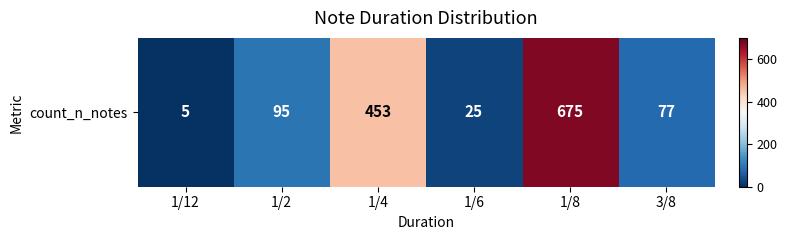

The value at 1/6 is 7. True or false?

False